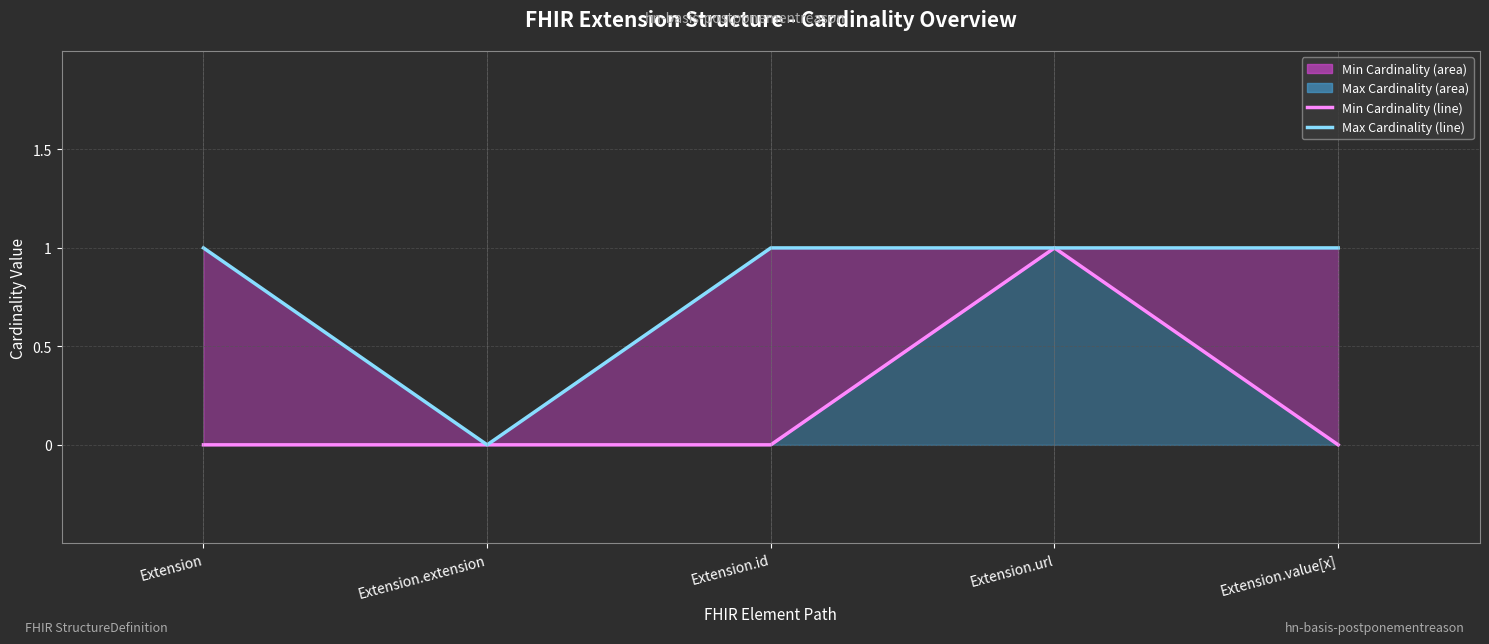

What is the difference between the highest and lowest values at Extension.value[x]?

1